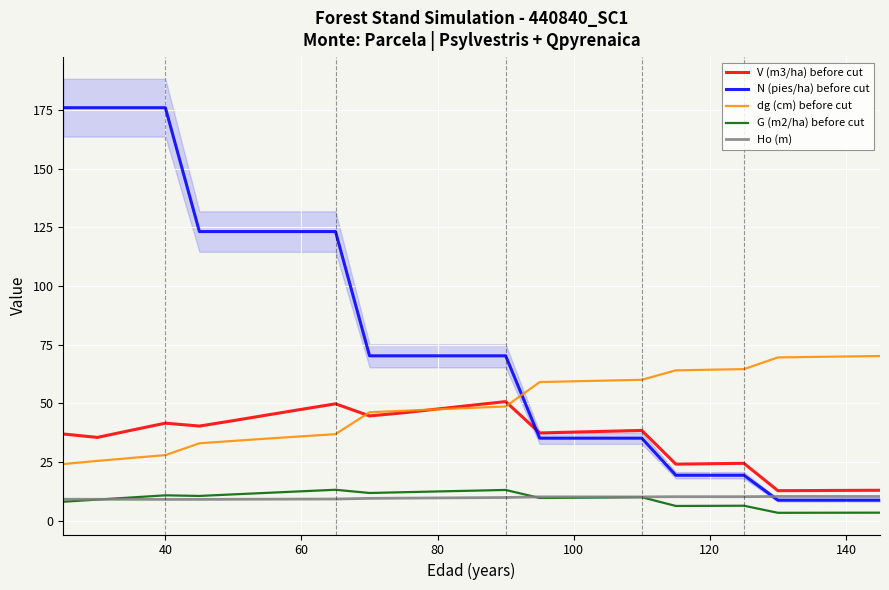

True or false: V (m3/ha) before cut and Ho (m) intersect in this chart.

False